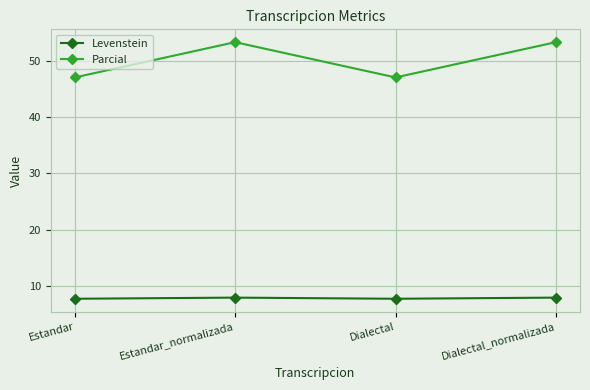

Rank the series by their maximum value, from highest to lowest.

Parcial, Levenstein